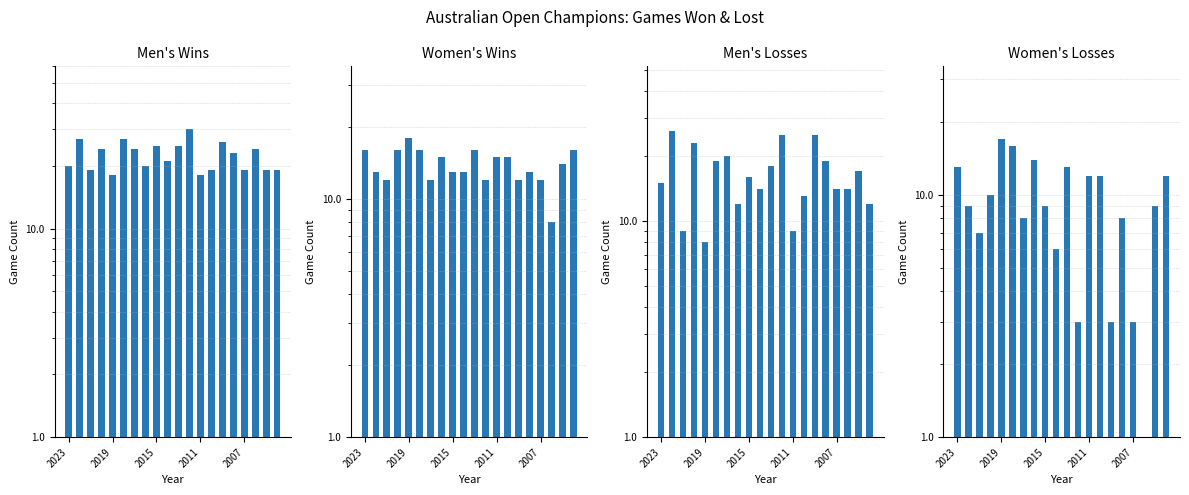

What is the sum of all Men's Wins values?

447